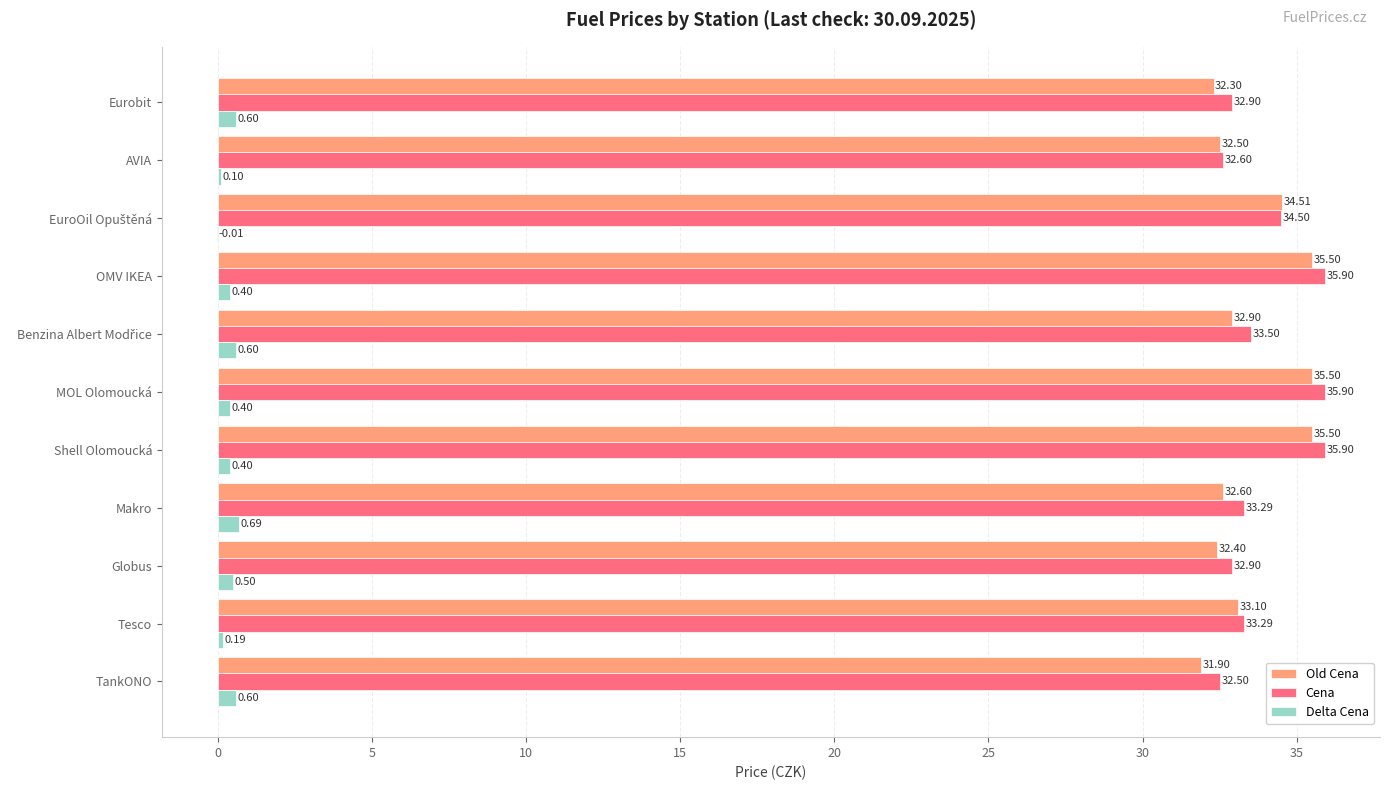

What is the sum of the Old Cena values at Tesco and Eurobit?

65.4